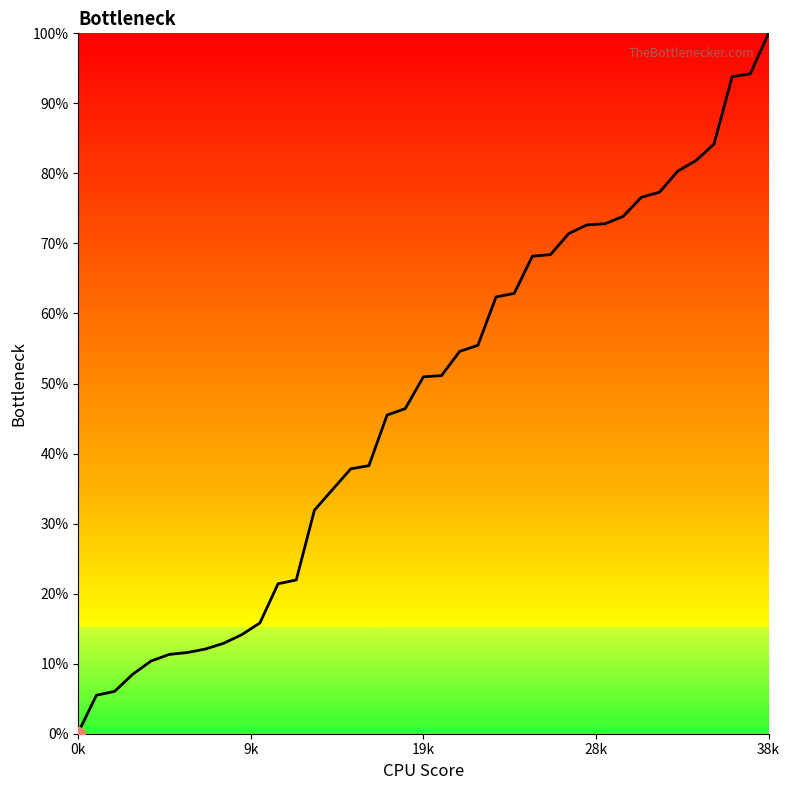

Does the chart have visible grid lines?

No